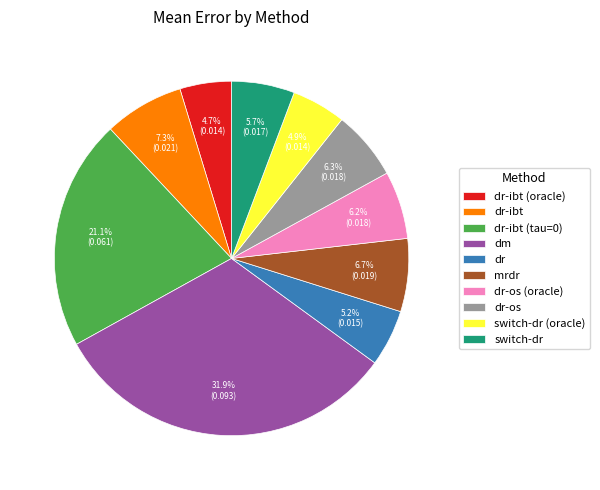

Count the number of slices in the pie.

10